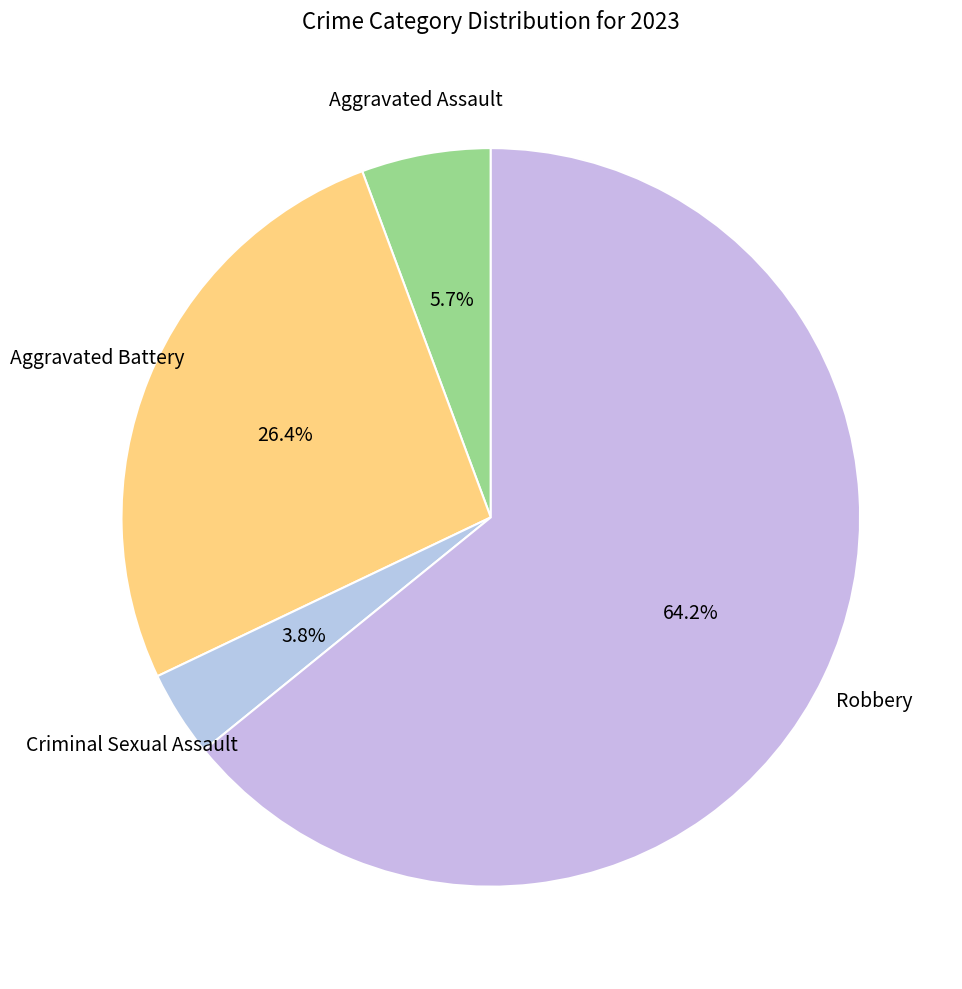

Count the number of slices in the pie.

4